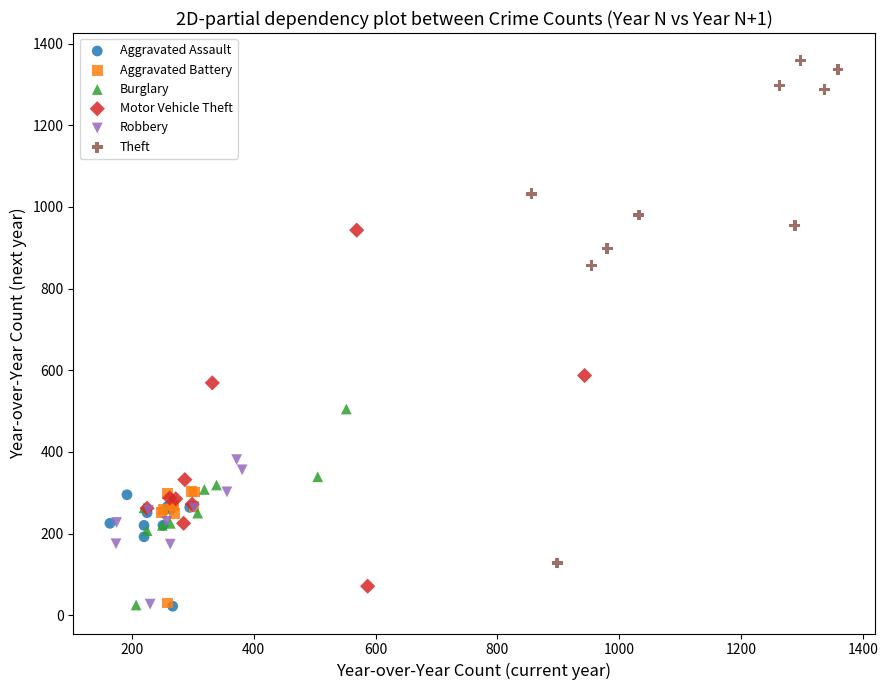

Which series has the largest Y range (max minus min)?

Theft